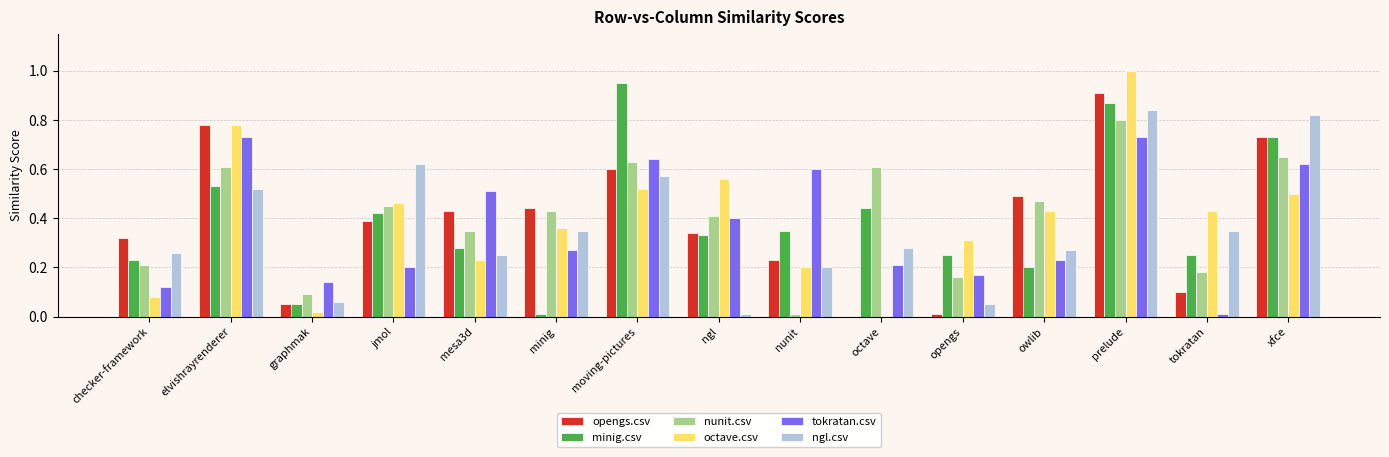

Which series changed the most between jmol and ngl?

ngl.csv